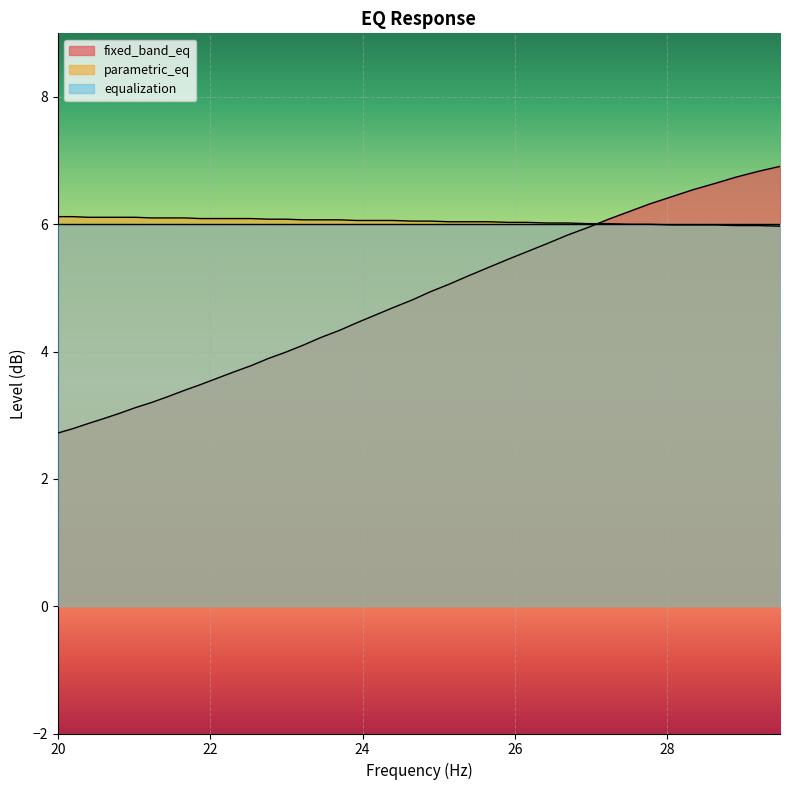

The value of parametric_eq at 23.92 is 2.8. True or false?

False